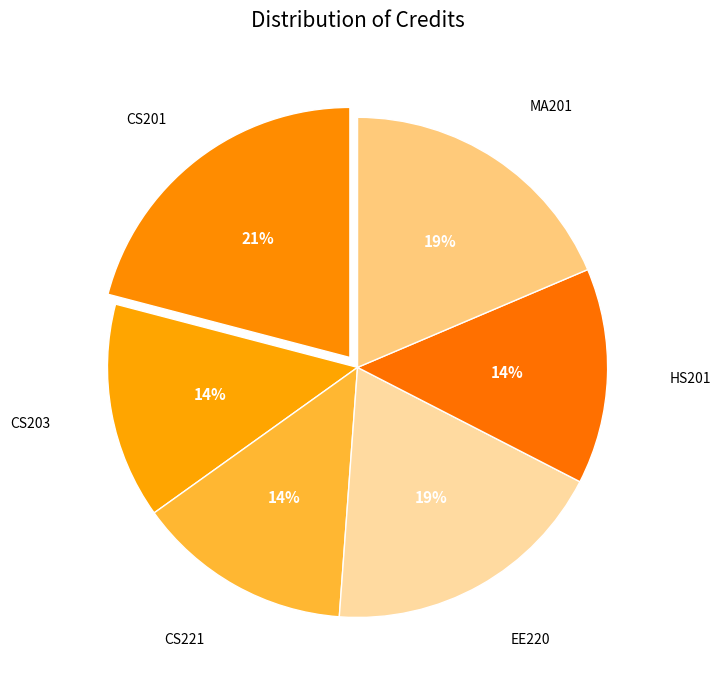

Is there any slice that represents more than half of the pie?

No